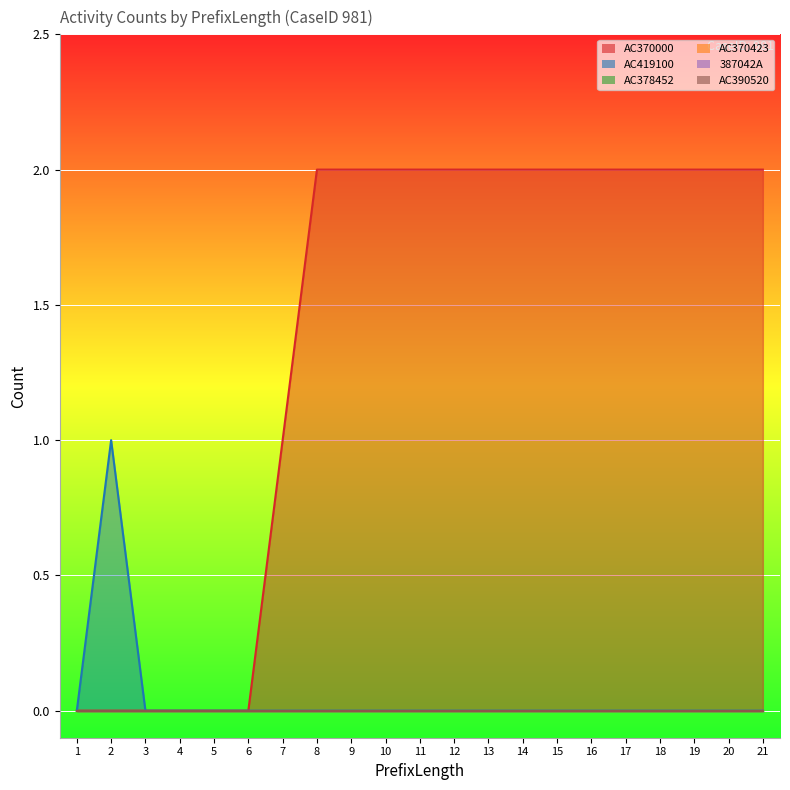

The value of 387042A at 11 is 0. True or false?

True